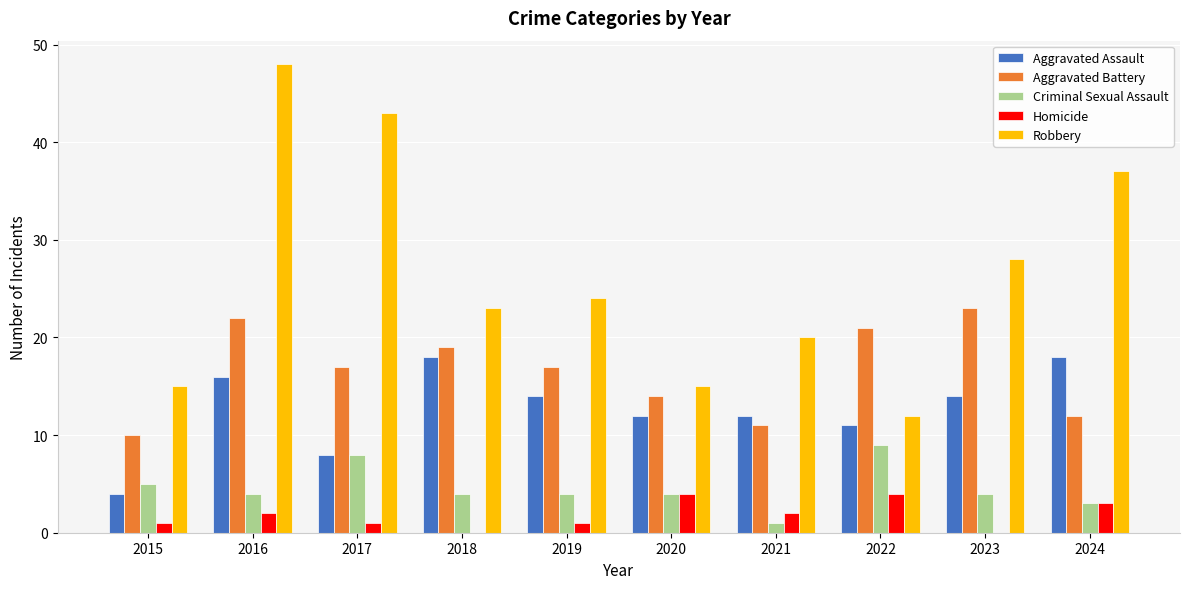

What is the sum of all Homicide values?

18